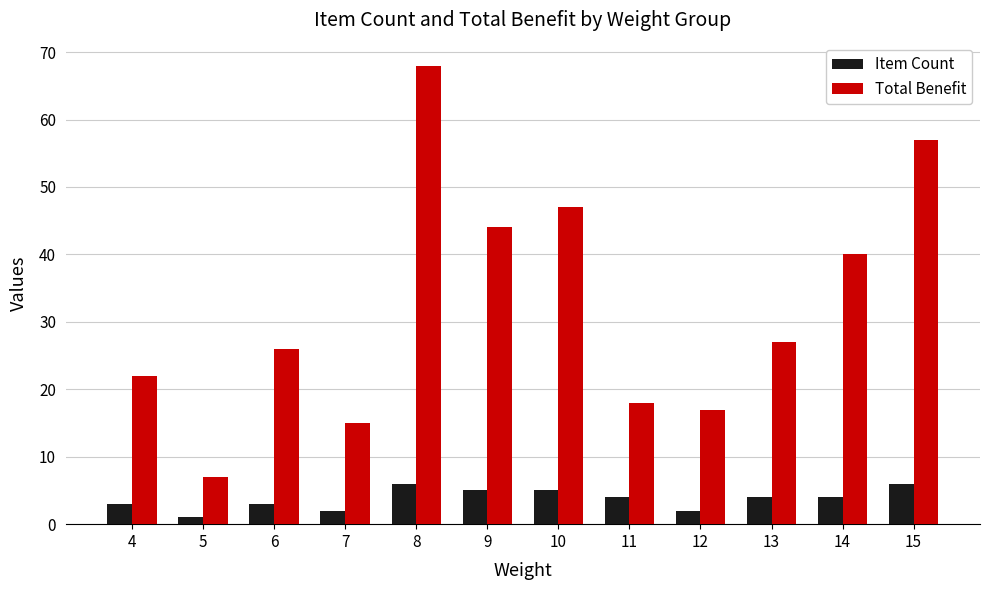

Count the Item Count values in the range 3 to 5.

7